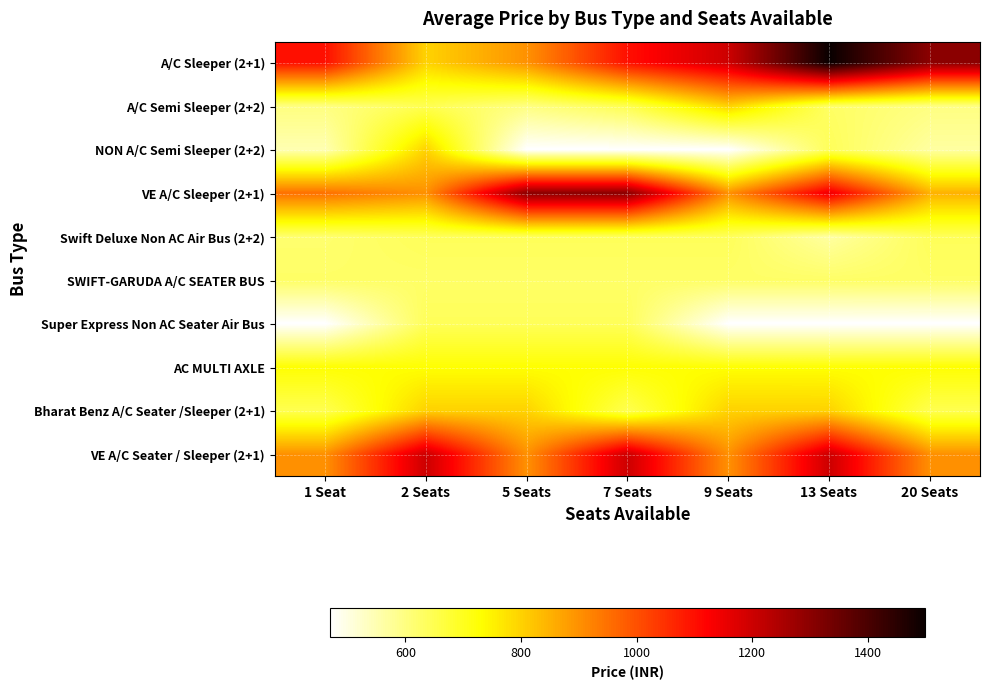

Reading right to left, extract all data points from this chart.

A/C Sleeper (2+1): 20 Seats=1300	13 Seats=1499	9 Seats=1200	7 Seats=1100	5 Seats=899	2 Seats=799	1 Seat=1100
A/C Semi Sleeper (2+2): 20 Seats=599	13 Seats=630	9 Seats=799	7 Seats=650	5 Seats=600	2 Seats=649	1 Seat=600
NON A/C Semi Sleeper (2+2): 20 Seats=567	13 Seats=640	9 Seats=469	7 Seats=469	5 Seats=469	2 Seats=799	1 Seat=550
VE A/C Sleeper (2+1): 20 Seats=850	13 Seats=1150	9 Seats=900	7 Seats=1300	5 Seats=1300	2 Seats=900	1 Seat=950
Swift Deluxe Non AC Air Bus (2+2): 20 Seats=640	13 Seats=567	9 Seats=640	7 Seats=640	5 Seats=640	2 Seats=640	1 Seat=620
SWIFT-GARUDA A/C SEATER BUS: 20 Seats=629	13 Seats=627	9 Seats=627	7 Seats=627	5 Seats=627	2 Seats=627	1 Seat=627
Super Express Non AC Seater Air Bus: 20 Seats=469	13 Seats=469	9 Seats=469	7 Seats=640	5 Seats=640	2 Seats=640	1 Seat=469
AC MULTI AXLE: 20 Seats=730	13 Seats=729	9 Seats=729	7 Seats=729	5 Seats=730	2 Seats=729	1 Seat=729
Bharat Benz A/C Seater /Sleeper (2+1): 20 Seats=650	13 Seats=799	9 Seats=800	7 Seats=650	5 Seats=799	2 Seats=800	1 Seat=650
VE A/C Seater / Sleeper (2+1): 20 Seats=900	13 Seats=1200	9 Seats=900	7 Seats=1200	5 Seats=900	2 Seats=1200	1 Seat=900